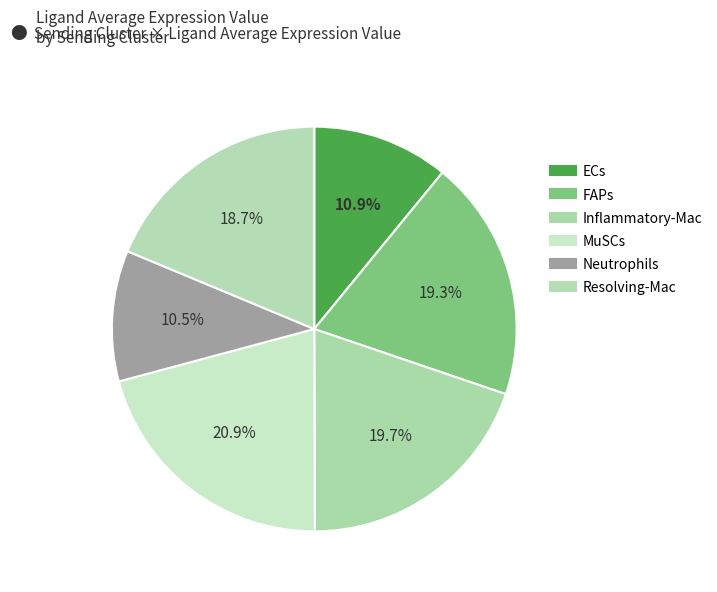

To the nearest percent, what portion does ECs represent?

11%